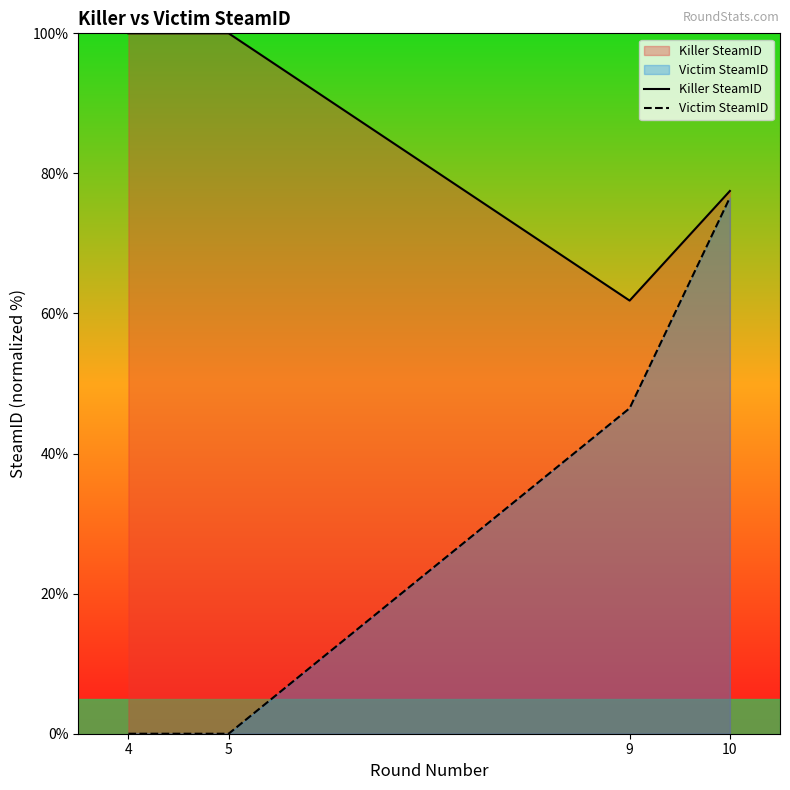

Reading left to right, extract all data points from this chart.

Killer SteamID: 100.0	100.0	61.8	77.5
Victim SteamID: 0.0	0.0	46.5	76.5